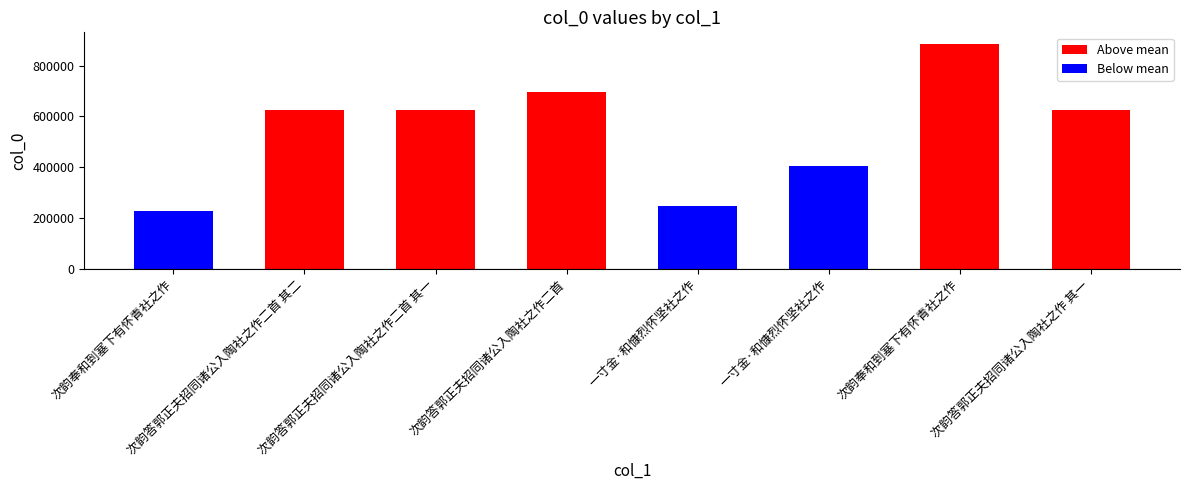

What is the sum of the values at 次韵答郭正夫招同诸公入陶社之作 其一 and 次韵答郭正夫招同诸公入陶社之作二首 其一?

1249400